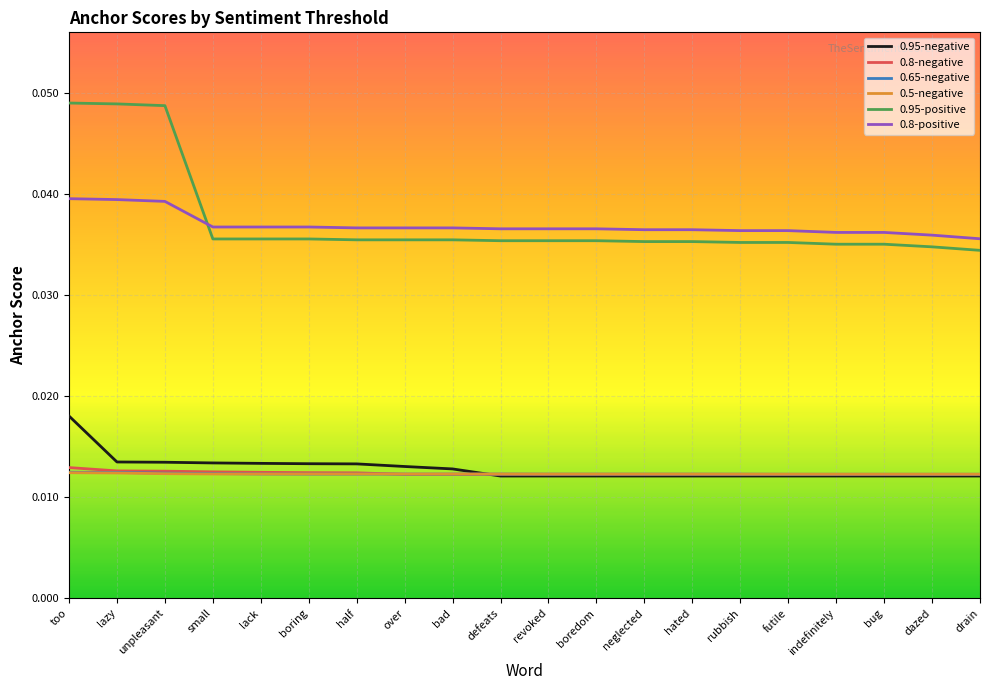

What are all the series names shown in the legend?

0.95-negative, 0.8-negative, 0.65-negative, 0.5-negative, 0.95-positive, 0.8-positive